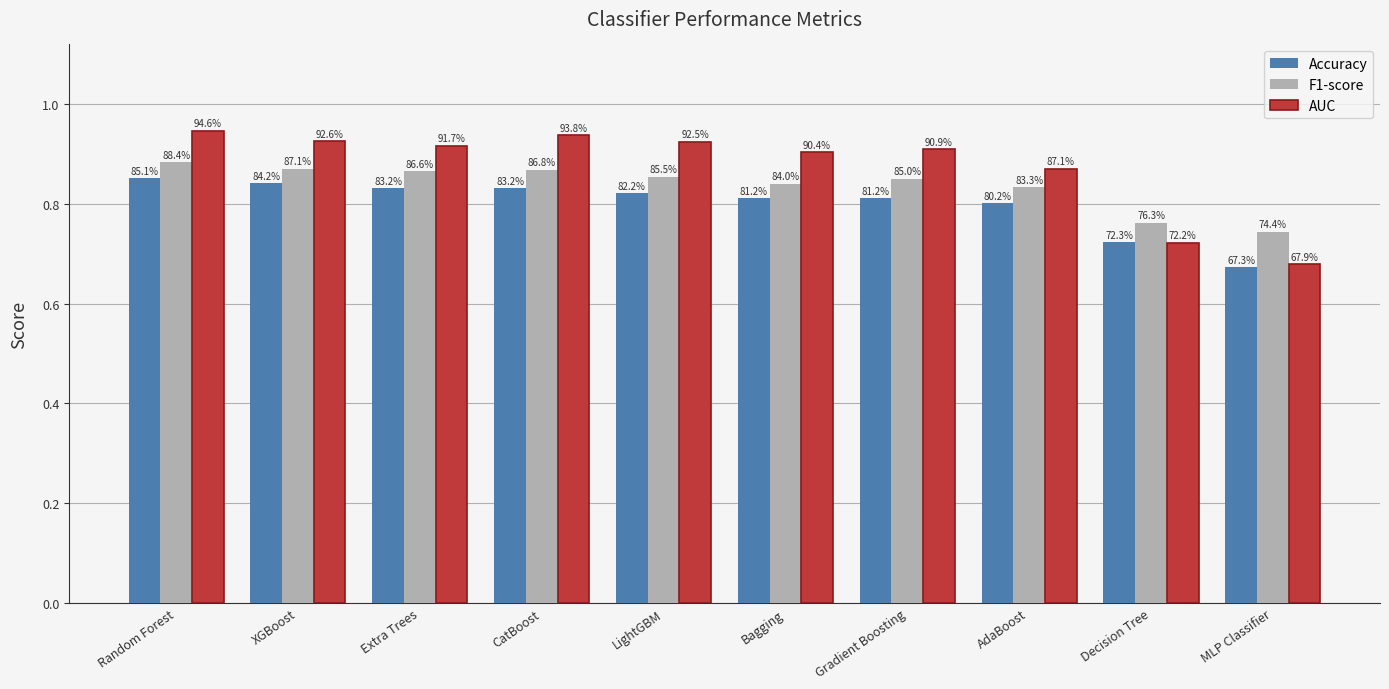

What is the label of the 7th bar from the right?

CatBoost